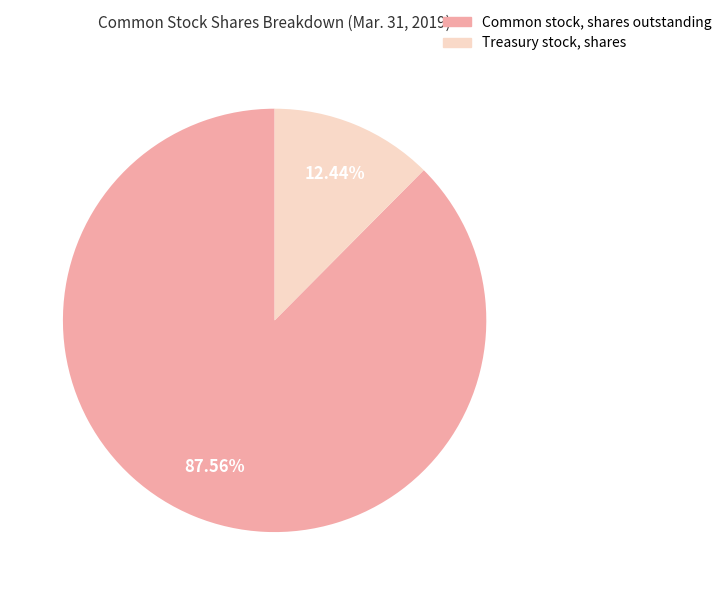

Between Treasury stock, shares and Common stock, shares outstanding, which is larger?

Common stock, shares outstanding